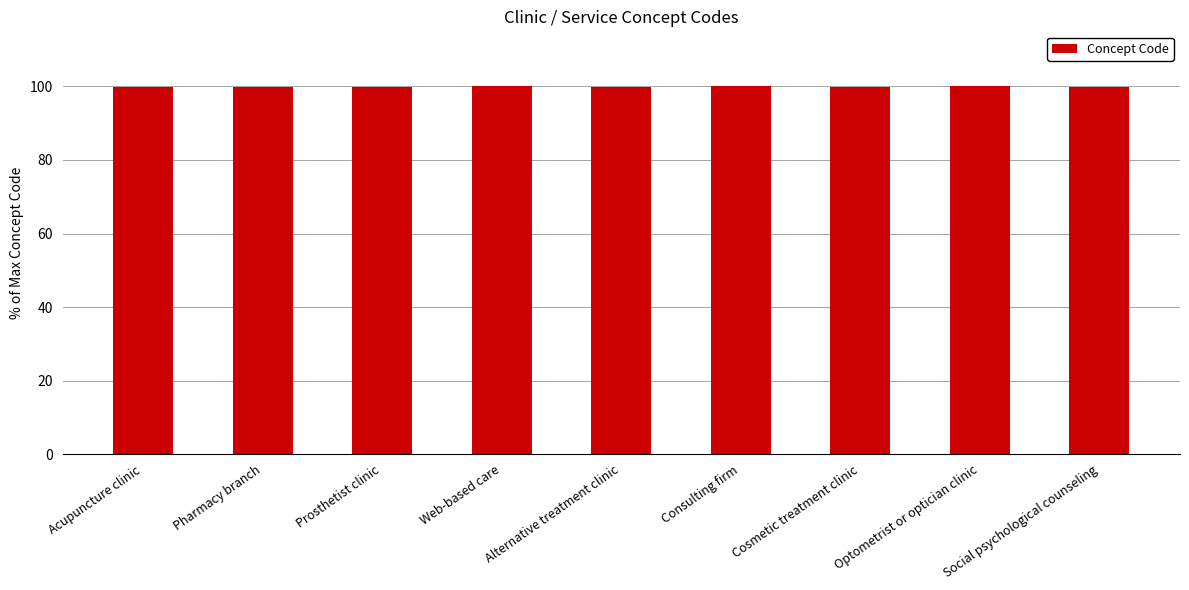

What is the value of the 8th bar from the left?

100.0